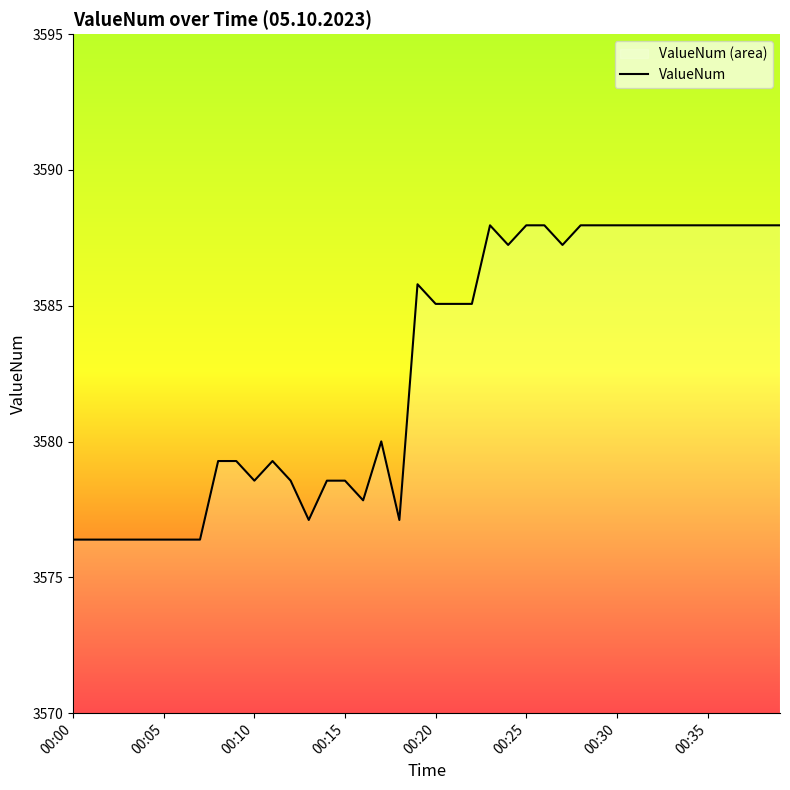

At which label does the data first exceed 3585?

19